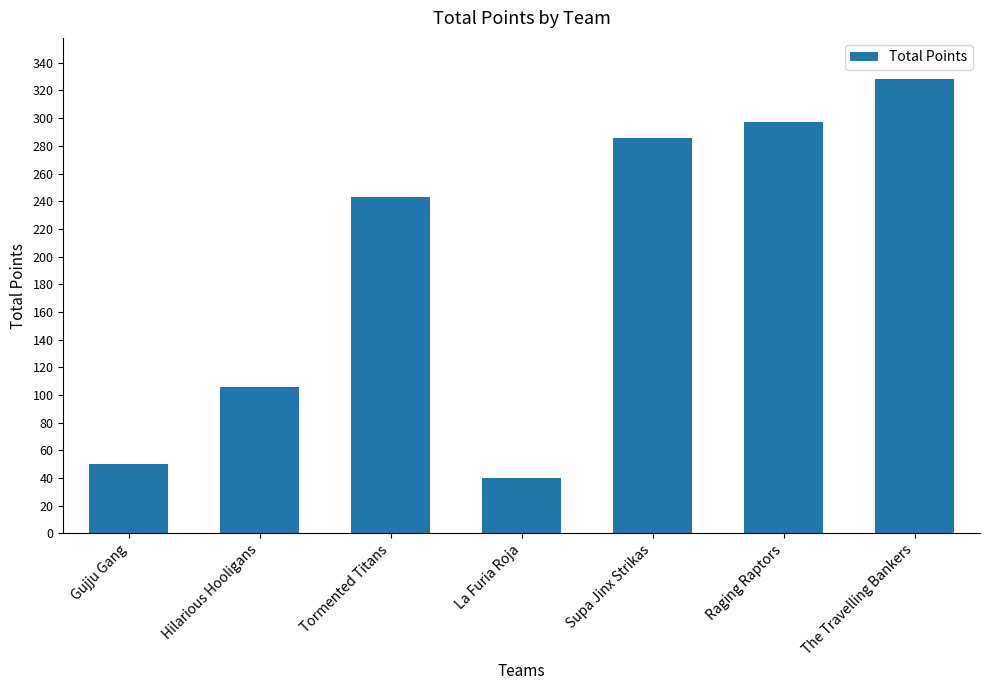

At which category does the chart reach its minimum across all series?

La Furia Roja